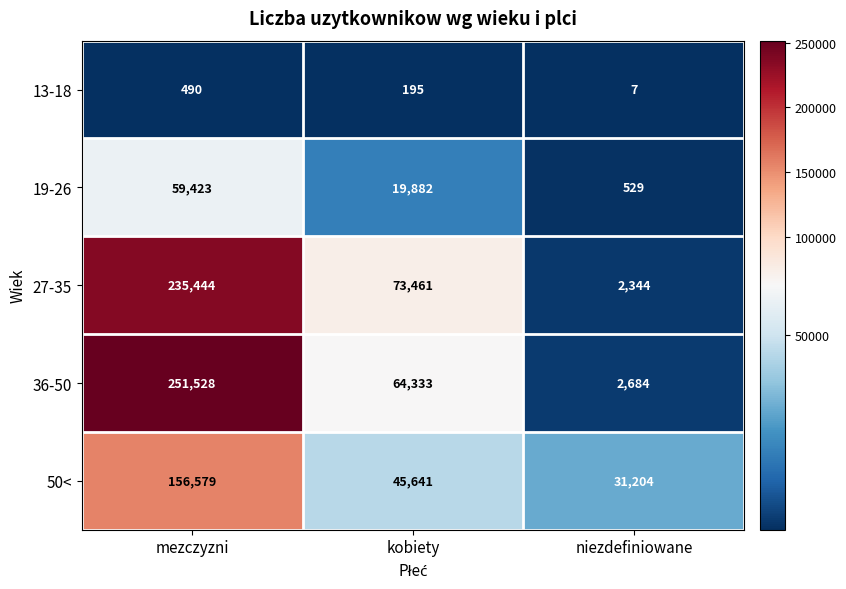

At which category does the chart reach its minimum across all series?

niezdefiniowane